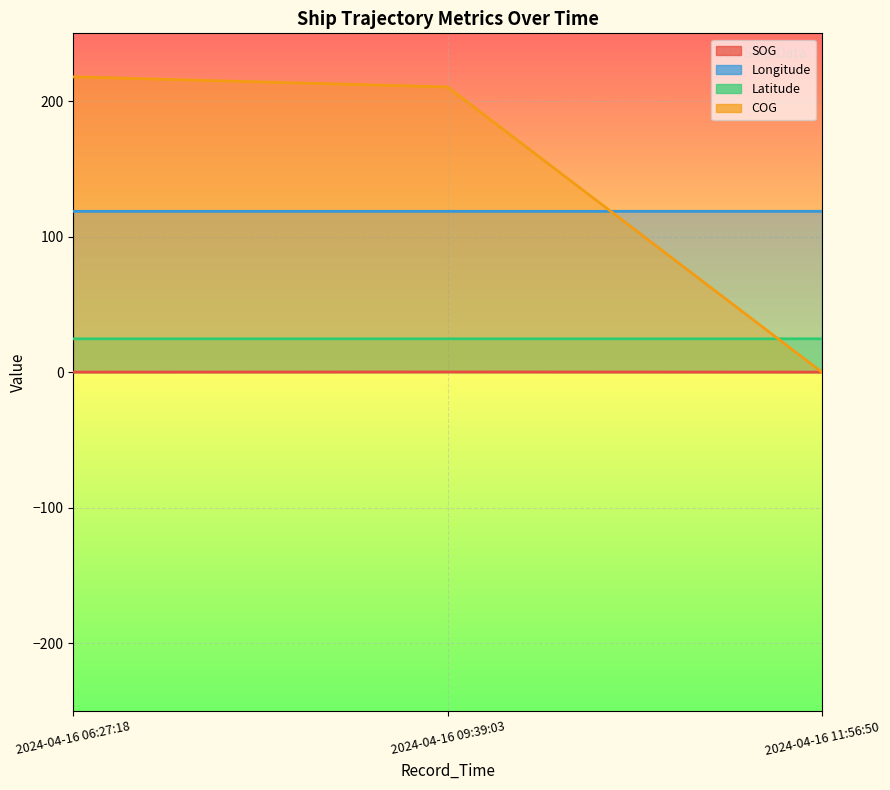

The value of SOG at 2024-04-16 06:27:18 is -0.1. True or false?

False